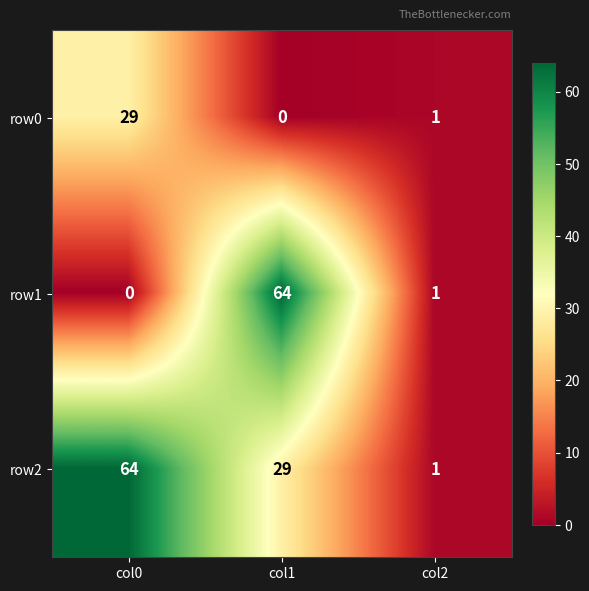

Rank the series at col0 from lowest to highest value.

row1, row0, row2